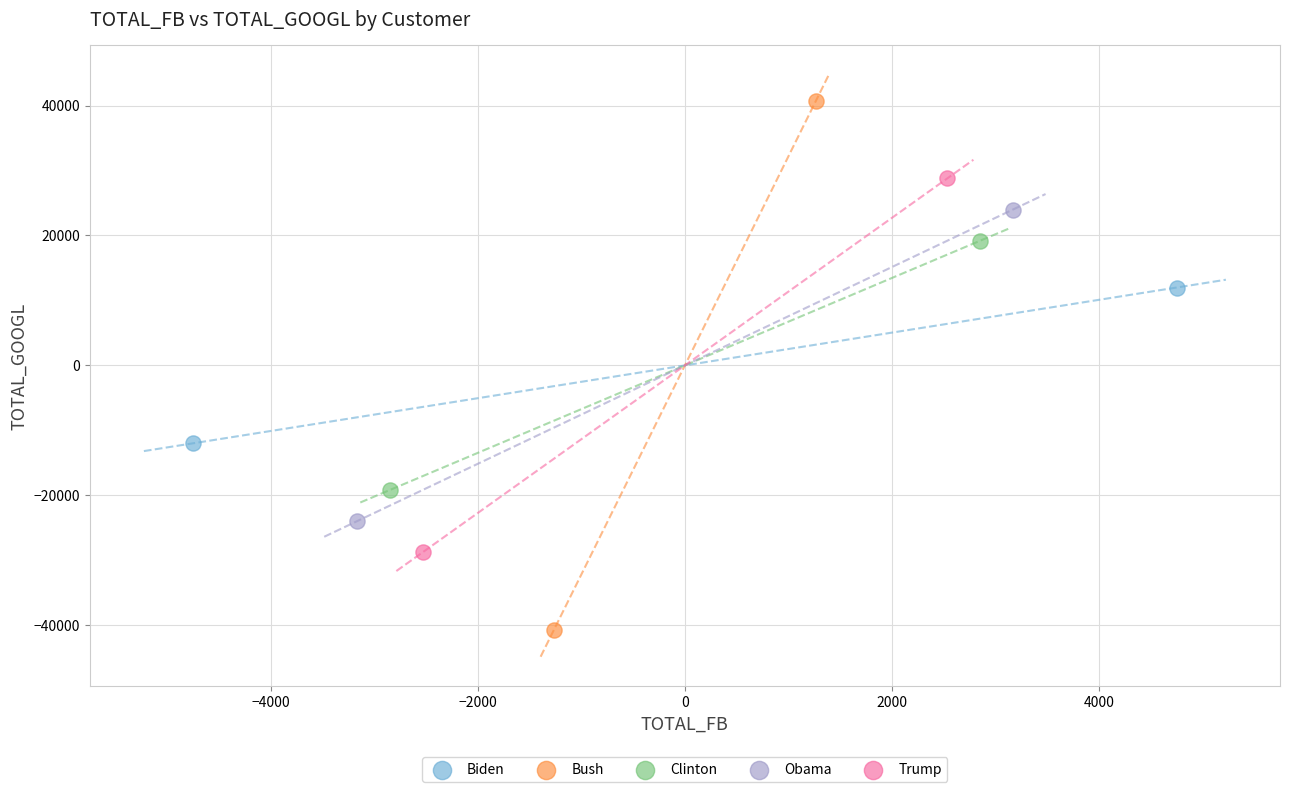

What are all the series names shown in the legend?

Biden, Bush, Clinton, Obama, Trump